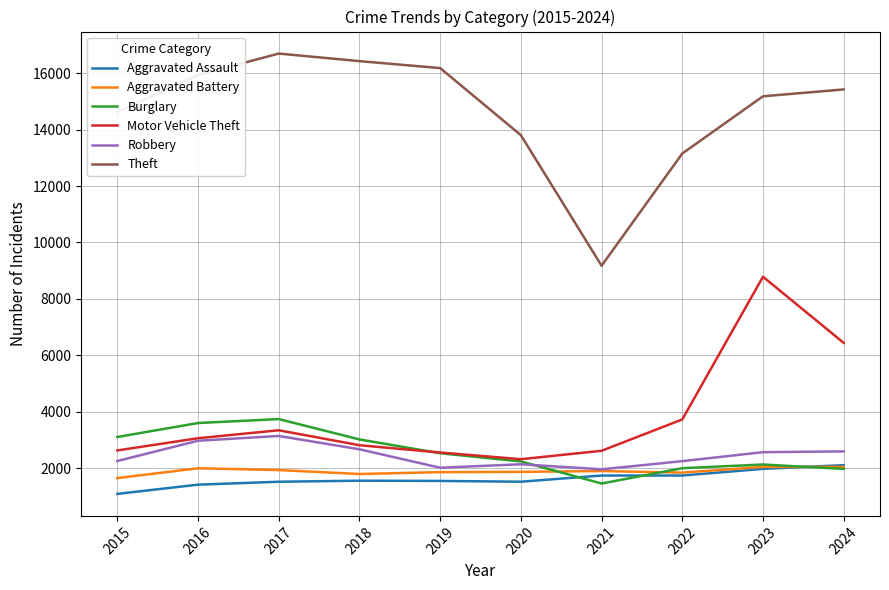

After their last crossing, which series has the higher values: Burglary or Robbery?

Robbery